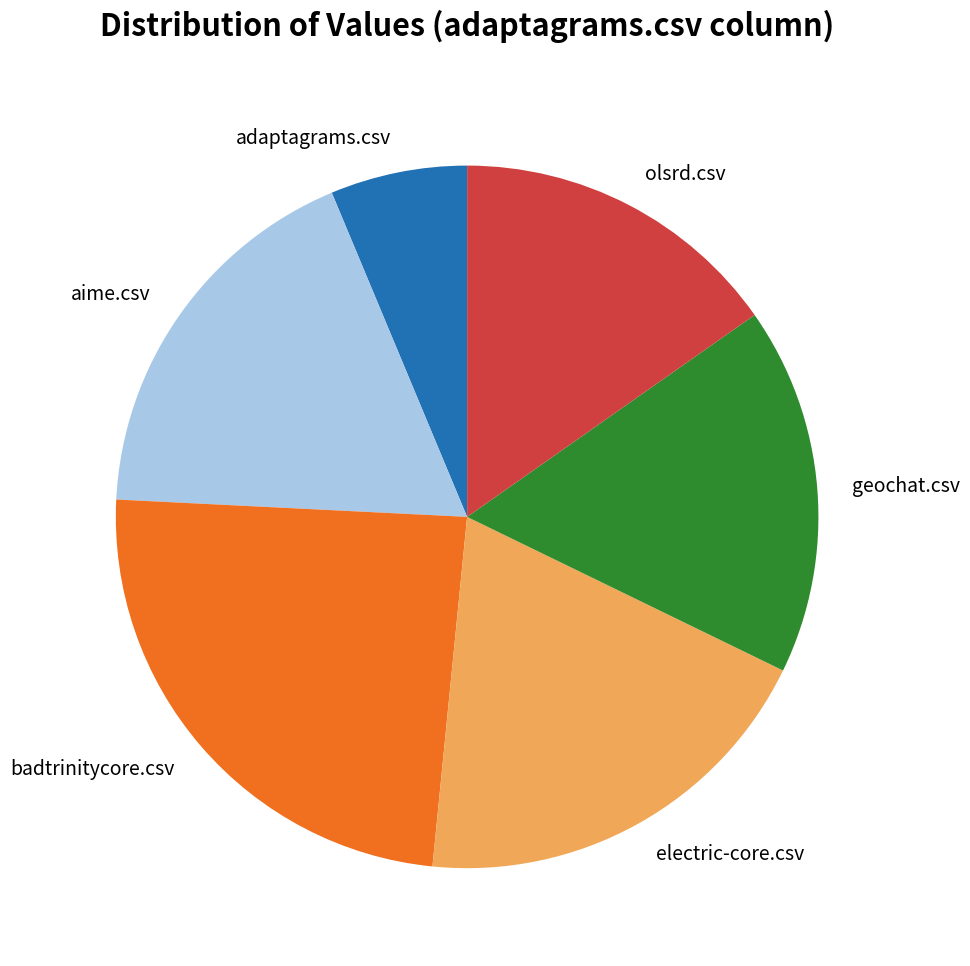

Approximately how many times larger is the value at electric-core.csv compared to badtrinitycore.csv?

0.8